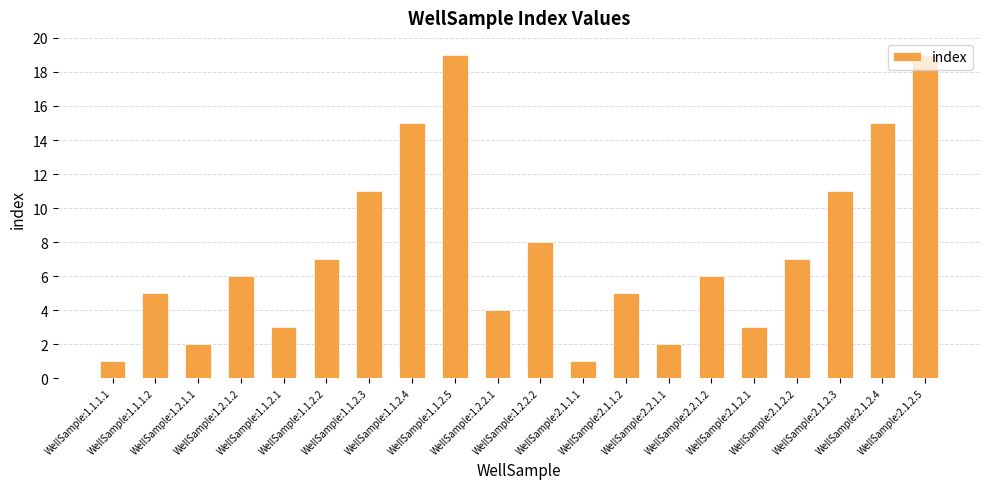

How many bars are there in total?

20